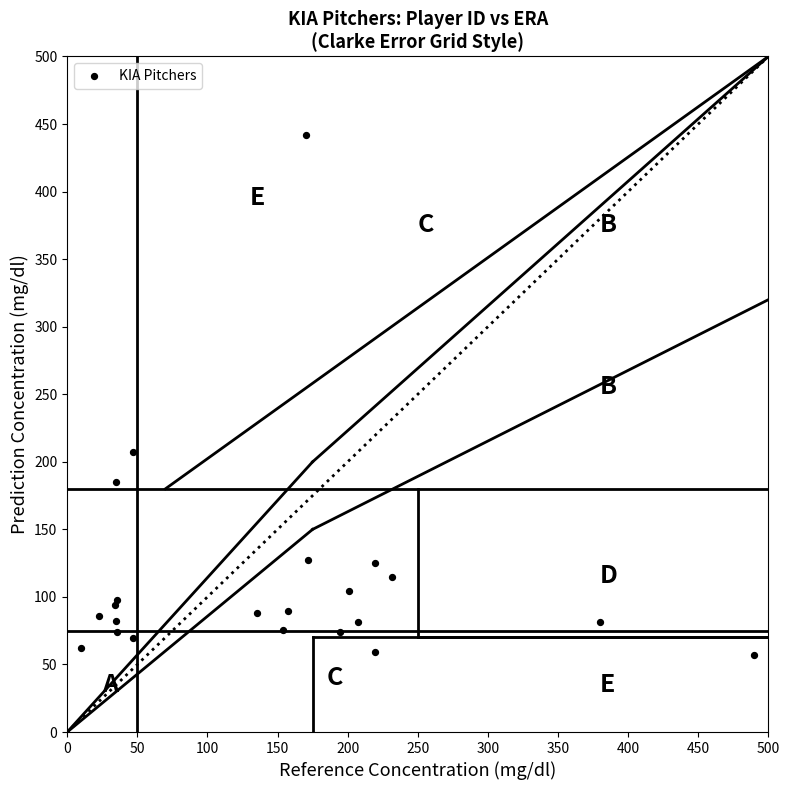

What Y value in the scatter plot is closest to 249?

207.4